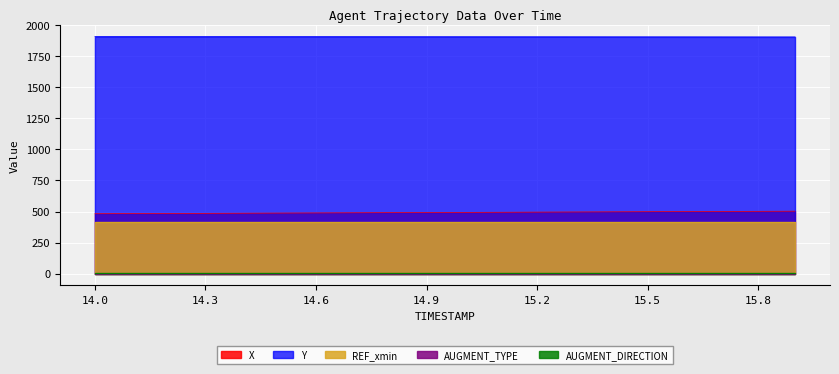

At which category is the sum across all series the highest?

15.9